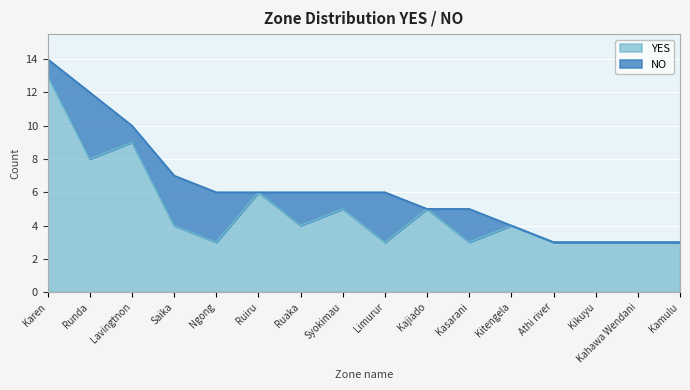

List the labels in order of value, smallest first.

Ngong, Limurur, Kasarani, Athi river, Kikuyu, Kahawa Wendani, Kamulu, Saika, Ruaka, Kitengela, Syokimau, Kajiado, Ruiru, Runda, Lavingtnon, Karen